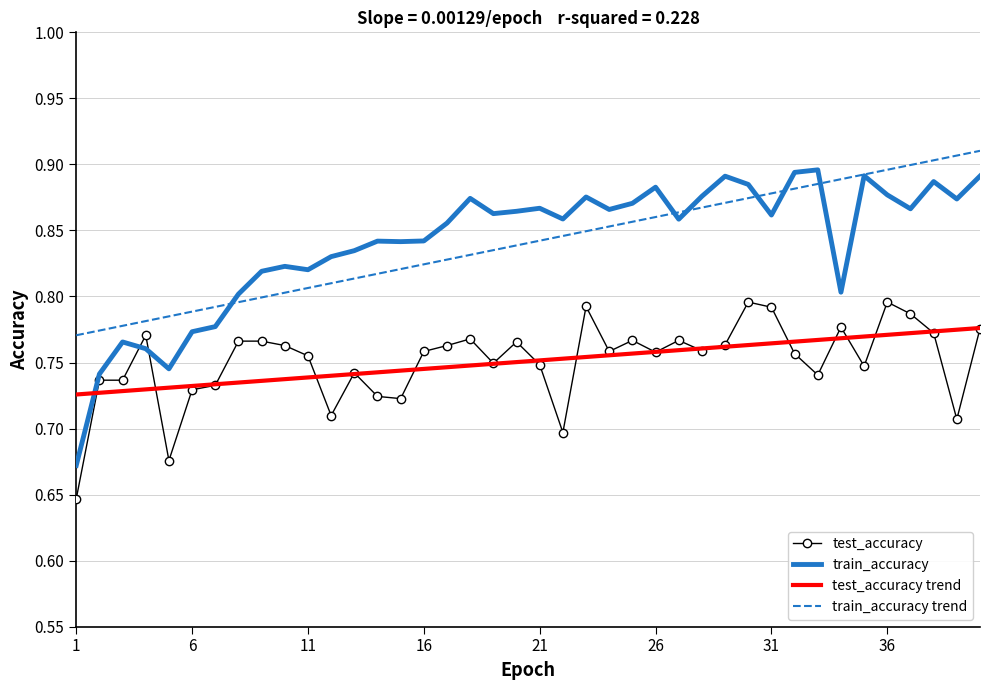

True or false: train_accuracy and test_accuracy trend cross at least once.

True